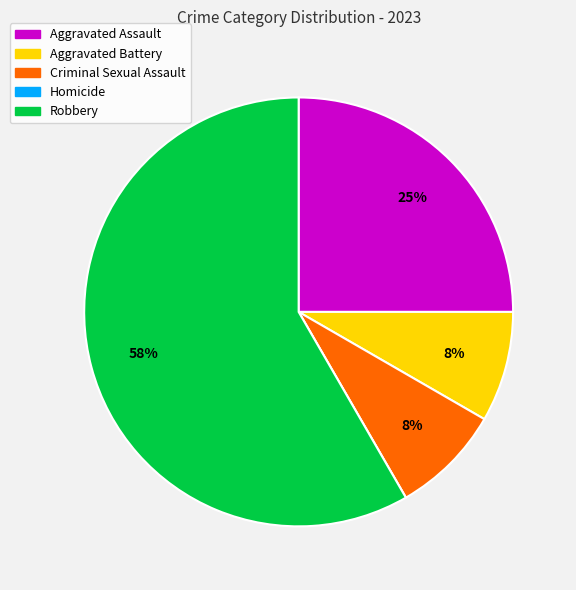

Is there a majority slice in this chart?

Yes